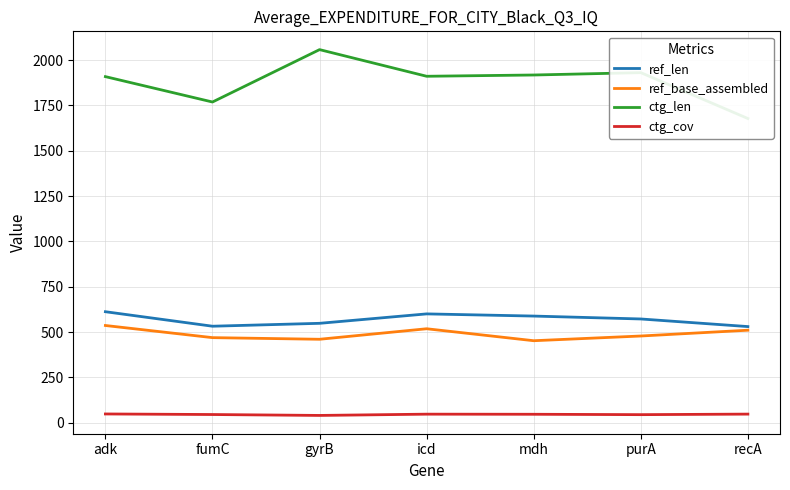

At which category is the sum across all series the highest?

gyrB